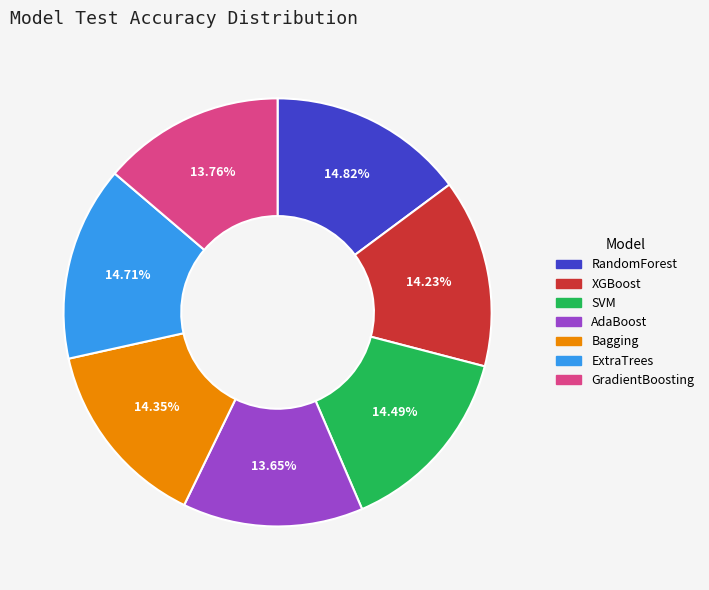

To the nearest percent, what is the average slice percentage?

14%